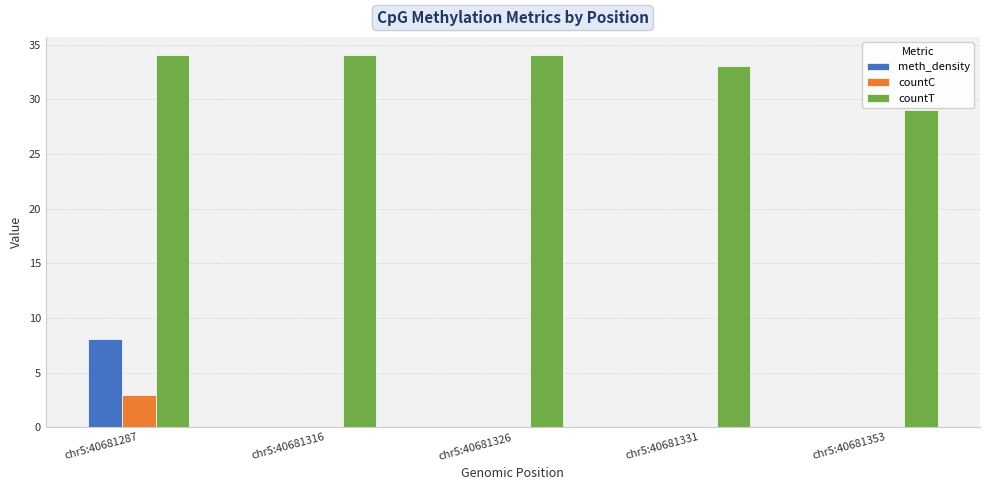

Reading left to right, list all the values displayed in this chart.

meth_density: 8.1	0.0	0.0	0.0	0.0
countC: 3.0	0.0	0.0	0.0	0.0
countT: 34.0	34.0	34.0	33.0	29.0